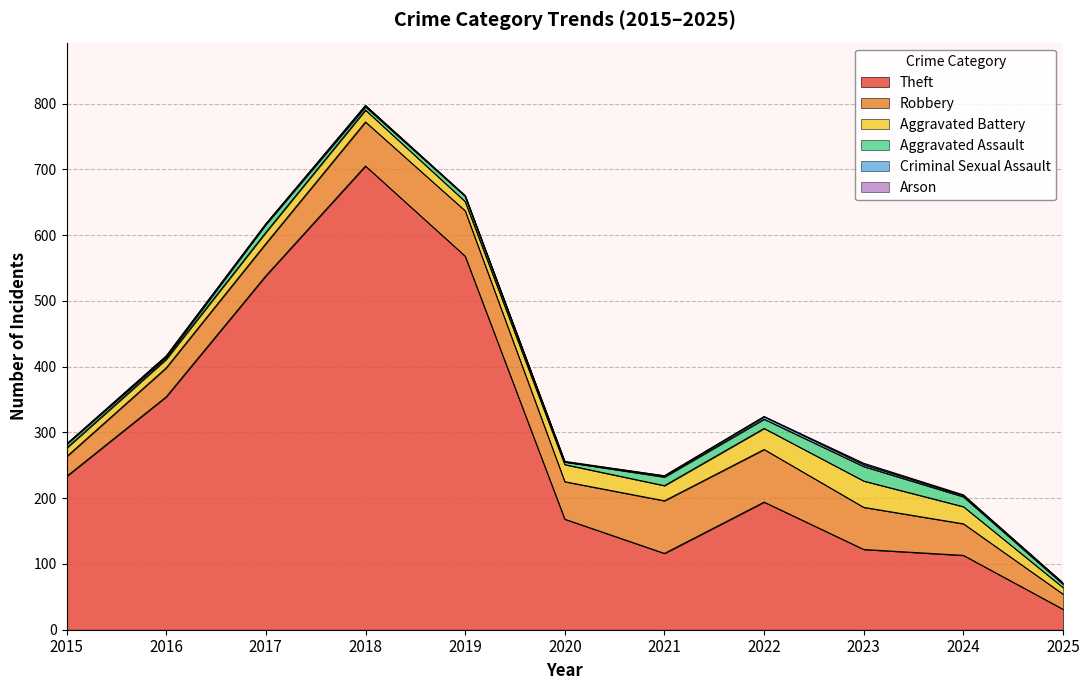

At which category is the sum across all series the highest?

2018